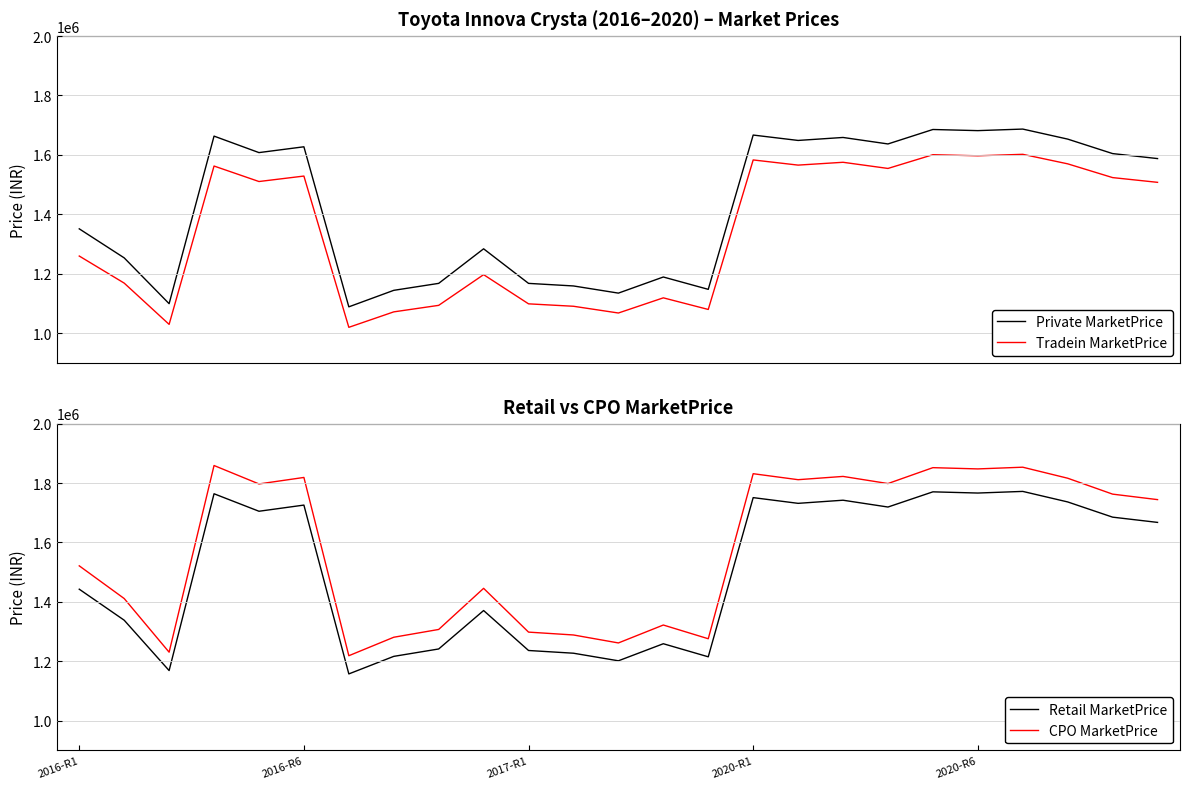

Reading left to right, extract all data points from this chart.

Private MarketPrice: 1351026	1253288	1099040	1663182	1607670	1627239	1088422	1143976	1167409	1283777	1167382	1158723	1134602	1188857	1147304	1666741	1648609	1658631	1636783	1685470	1681631	1686877	1653114	1604353	1587541
Tradein MarketPrice: 1259439	1168327	1029379	1562453	1510303	1528687	1019434	1071467	1093415	1196749	1098492	1090344	1067647	1118700	1079599	1582966	1565558	1575075	1554327	1600562	1596916	1601898	1569836	1523531	1507566
Retail MarketPrice: 1442613	1338250	1168701	1763911	1705037	1725791	1157410	1216485	1241404	1370806	1236272	1227102	1201558	1259014	1215009	1750916	1731661	1742188	1719239	1770379	1766346	1771857	1736393	1685175	1667516
CPO MarketPrice: 1521258	1411205	1230552	1859026	1796978	1818851	1218663	1280865	1307103	1445536	1298137	1288508	1261686	1322017	1275810	1831437	1811296	1822308	1798303	1851795	1847577	1853341	1816246	1762673	1744202